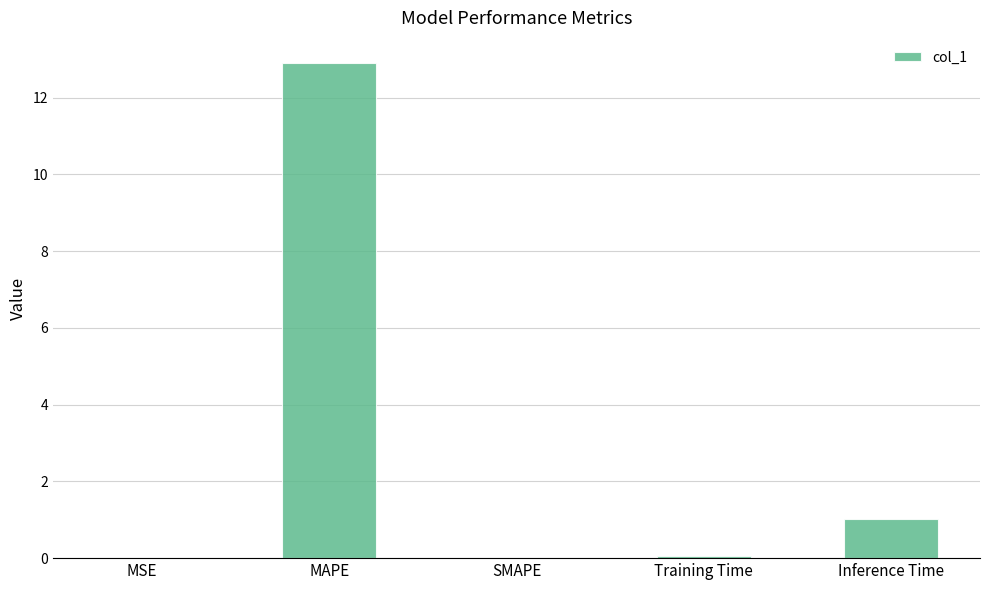

Between SMAPE and MAPE, which is larger?

MAPE